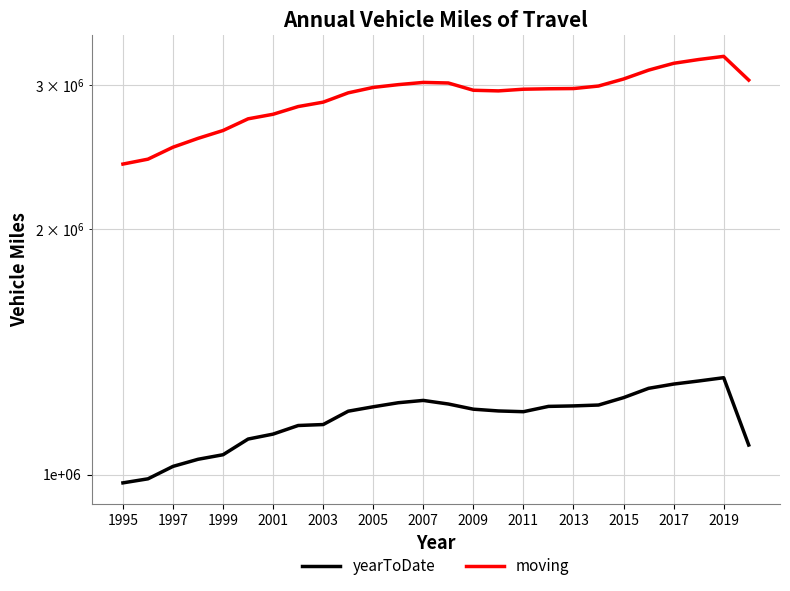

Between 2001 and 1995, which is larger?

2001